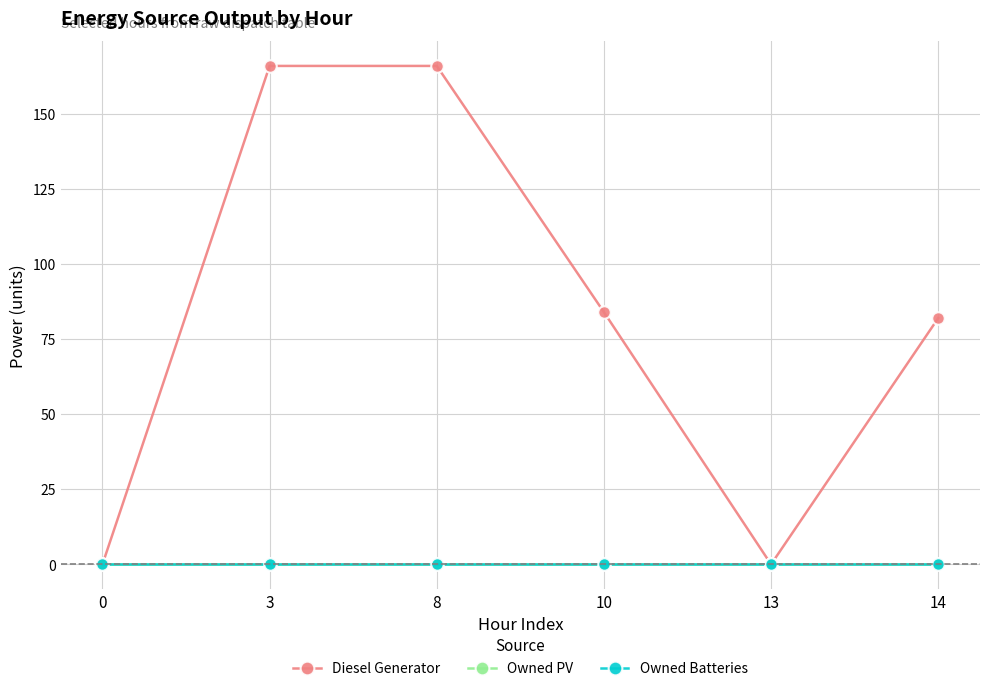

What is the spread (max minus min) of values at 3?

166.0